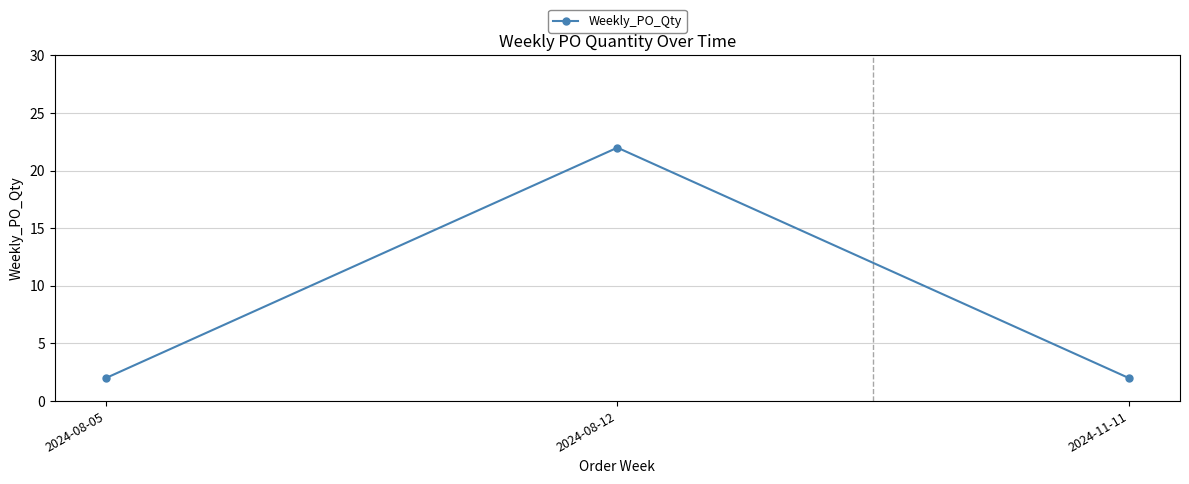

Reading right to left, transcribe all the data shown in this chart.

2024-11-11=2	2024-08-12=22	2024-08-05=2